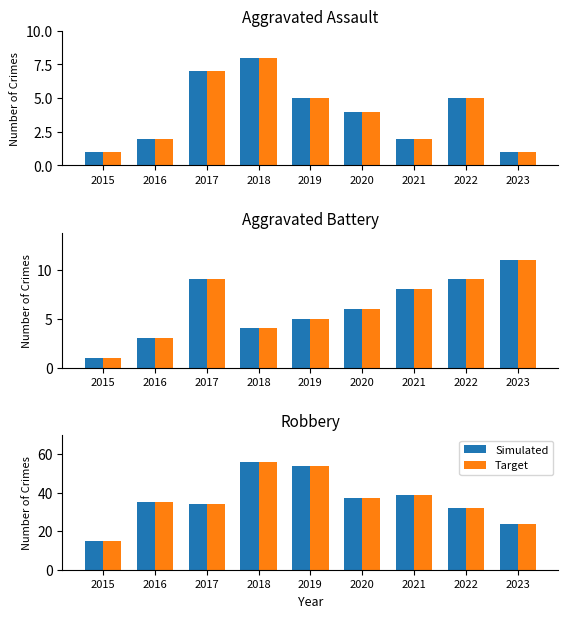

What are all the series names shown in the legend?

Simulated, Target